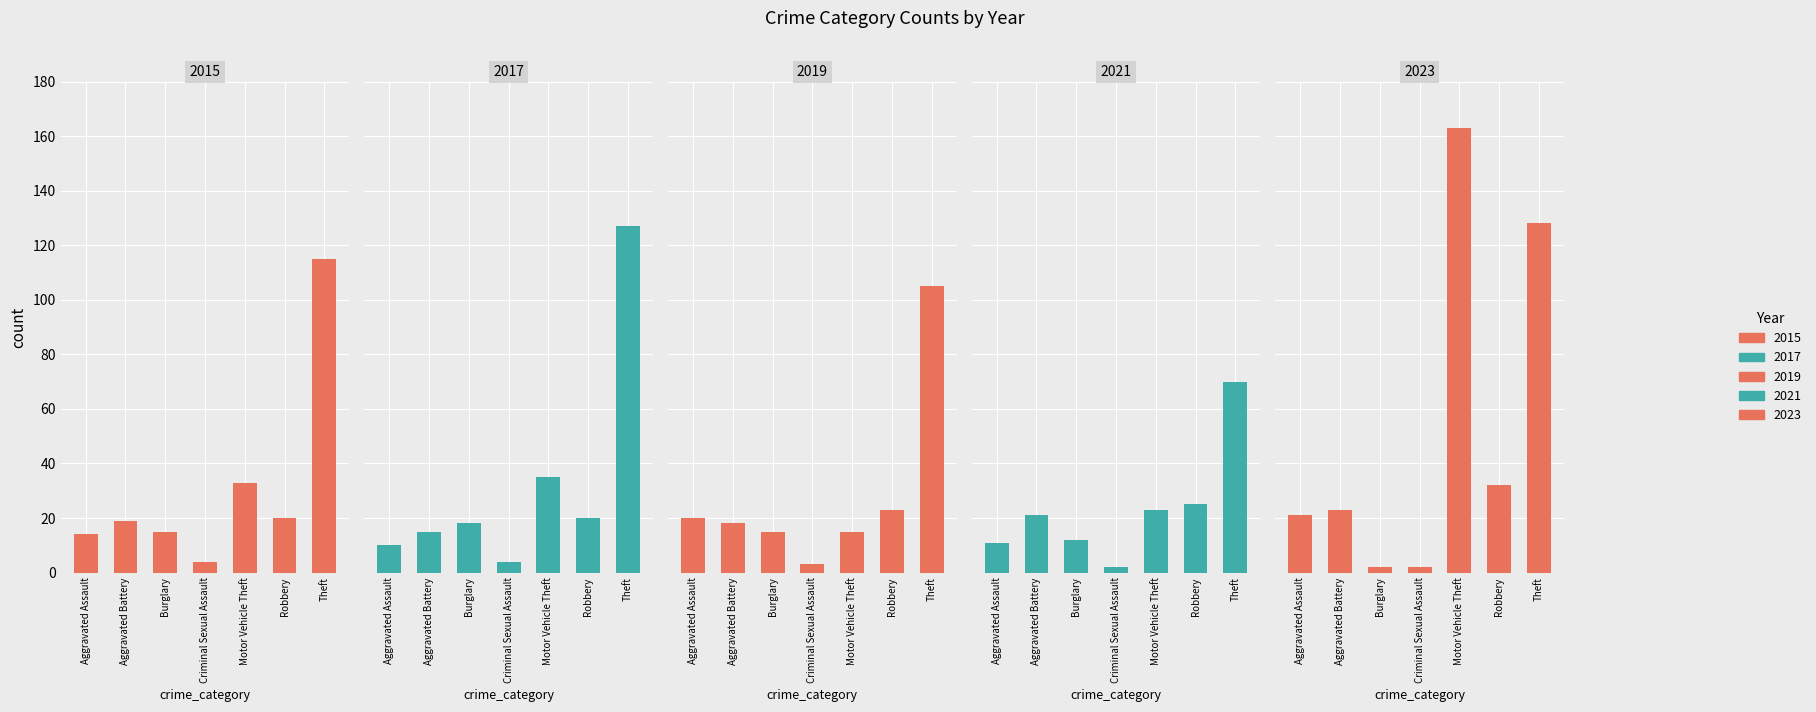

What is the greatest value displayed?

163